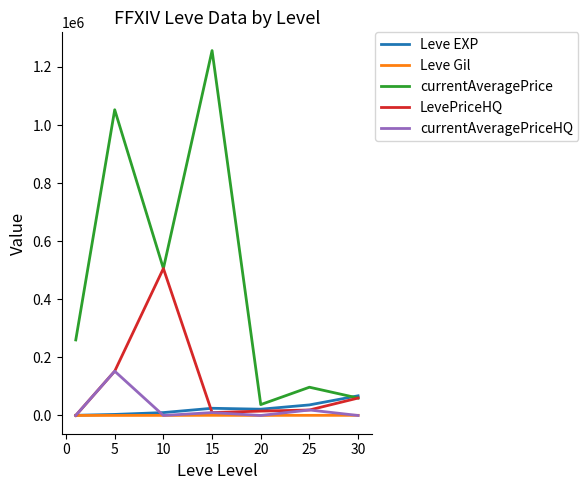

True or false: currentAveragePriceHQ and currentAveragePrice intersect in this chart.

False